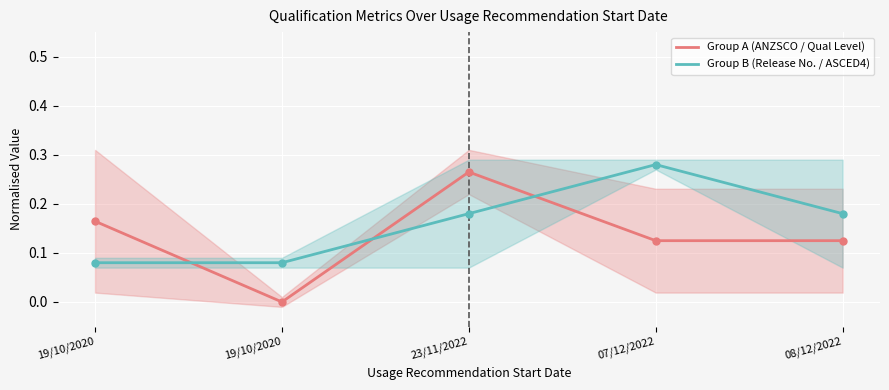

Is the value of Group B (Release No. / ASCED4) at 07/12/2022 greater than the value of Group A (ANZSCO / Qual Level) at 19/10/2020?

Yes